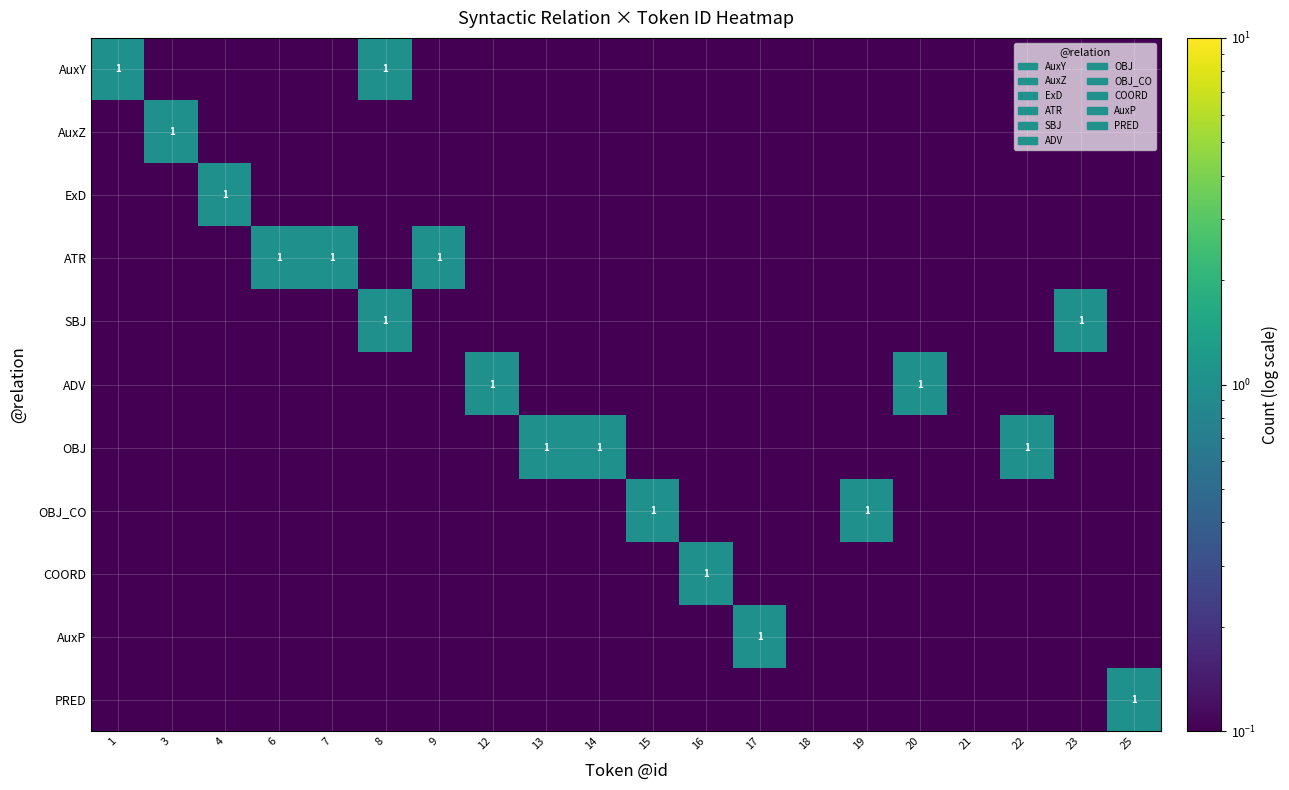

What is the average value of the COORD series?

0.1